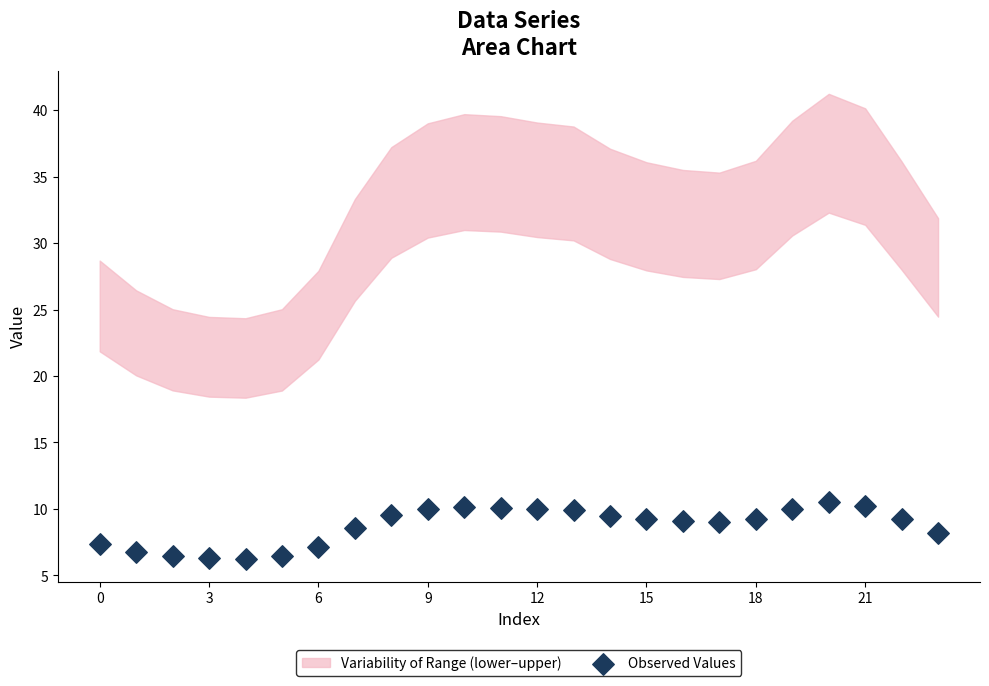

How many points are shown in the scatter plot?

24